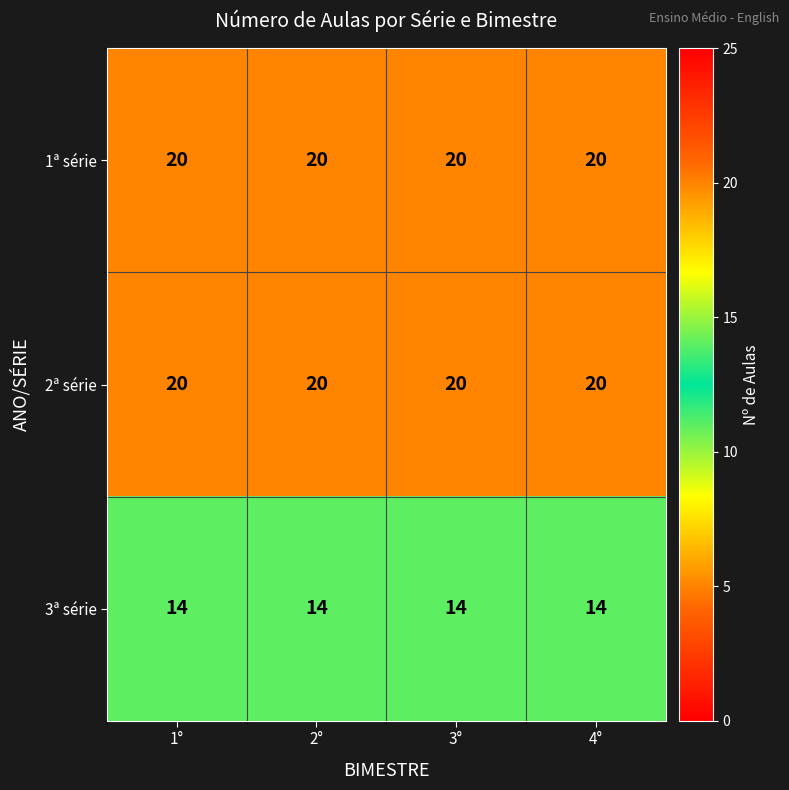

What is the greatest value displayed?

20